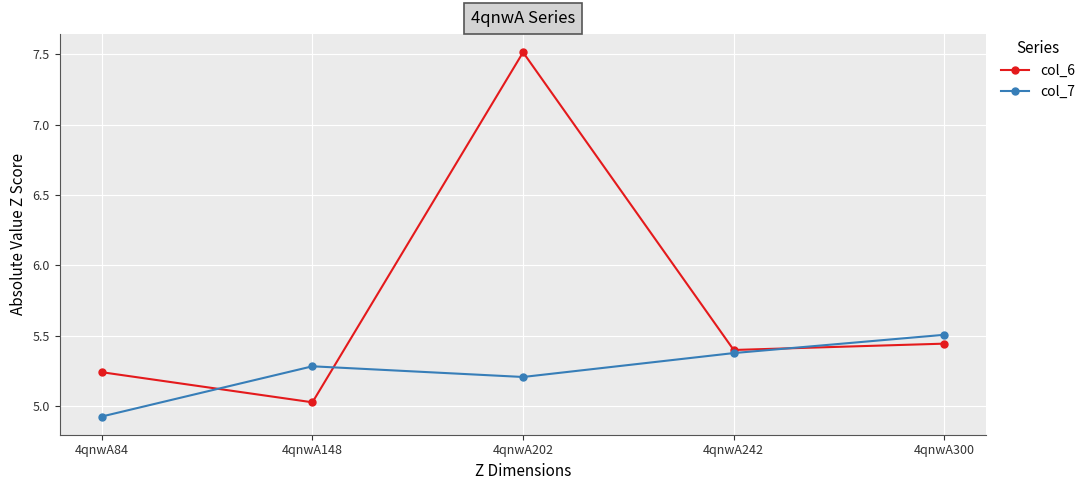

At which category does col_7 reach its first local peak?

4qnwA148